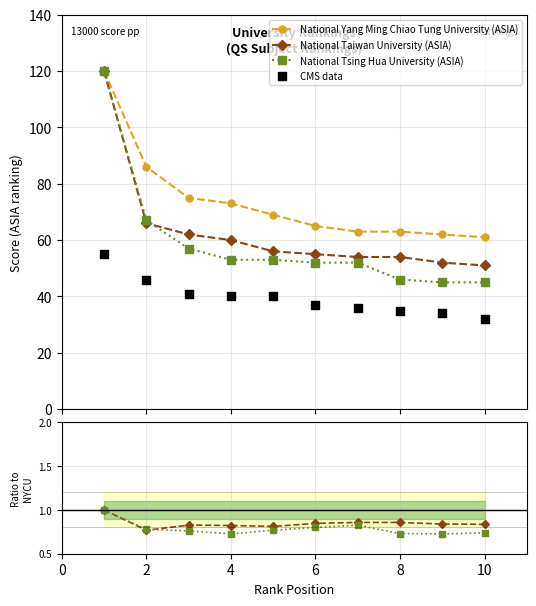

What is the value of the National Yang Ming Chiao Tung University (ASIA) point at the 7th from the left?

63